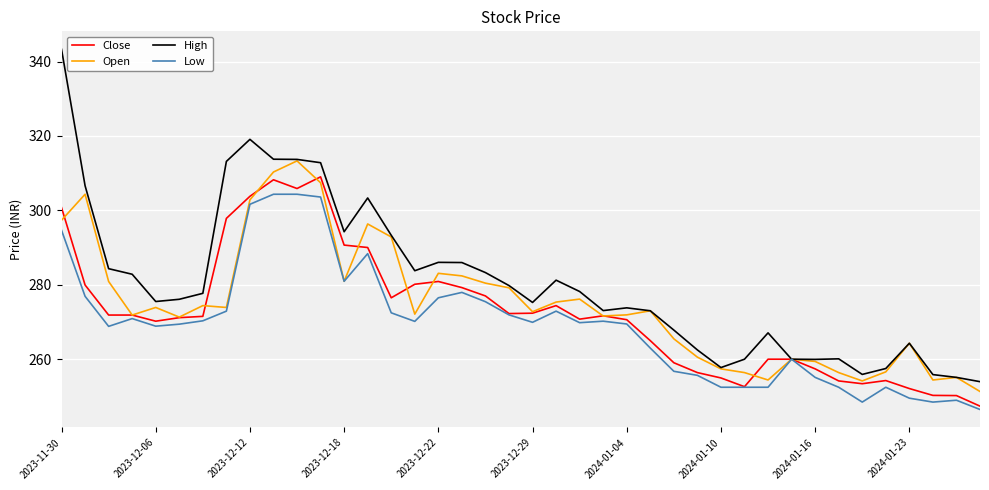

Rank the series by their average value, from lowest to highest.

Low, Close, Open, High